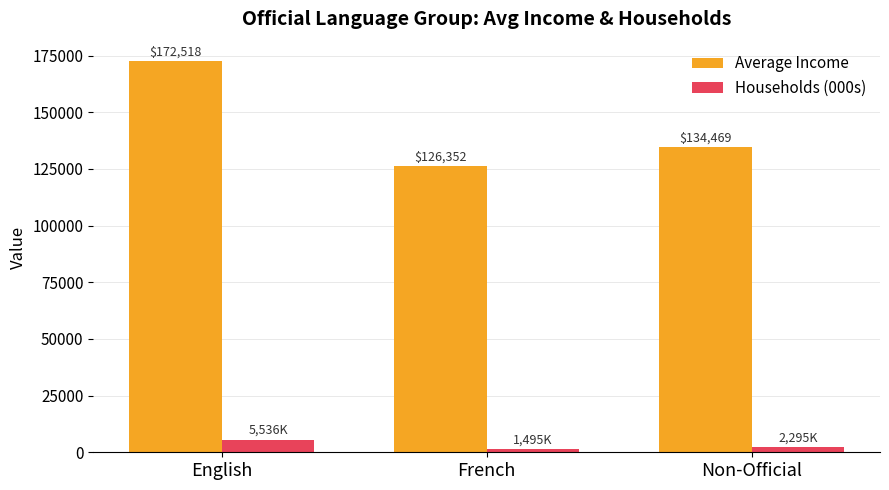

Are the bars horizontal?

No